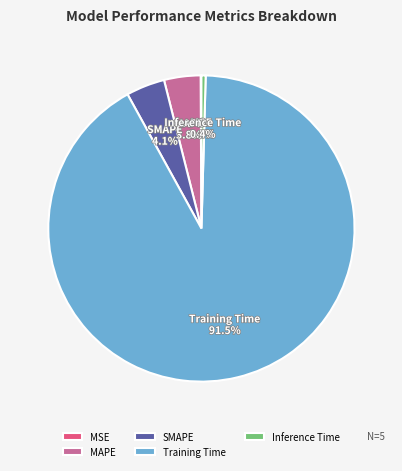

To the nearest percent, what is the combined percentage of SMAPE and MAPE?

8%